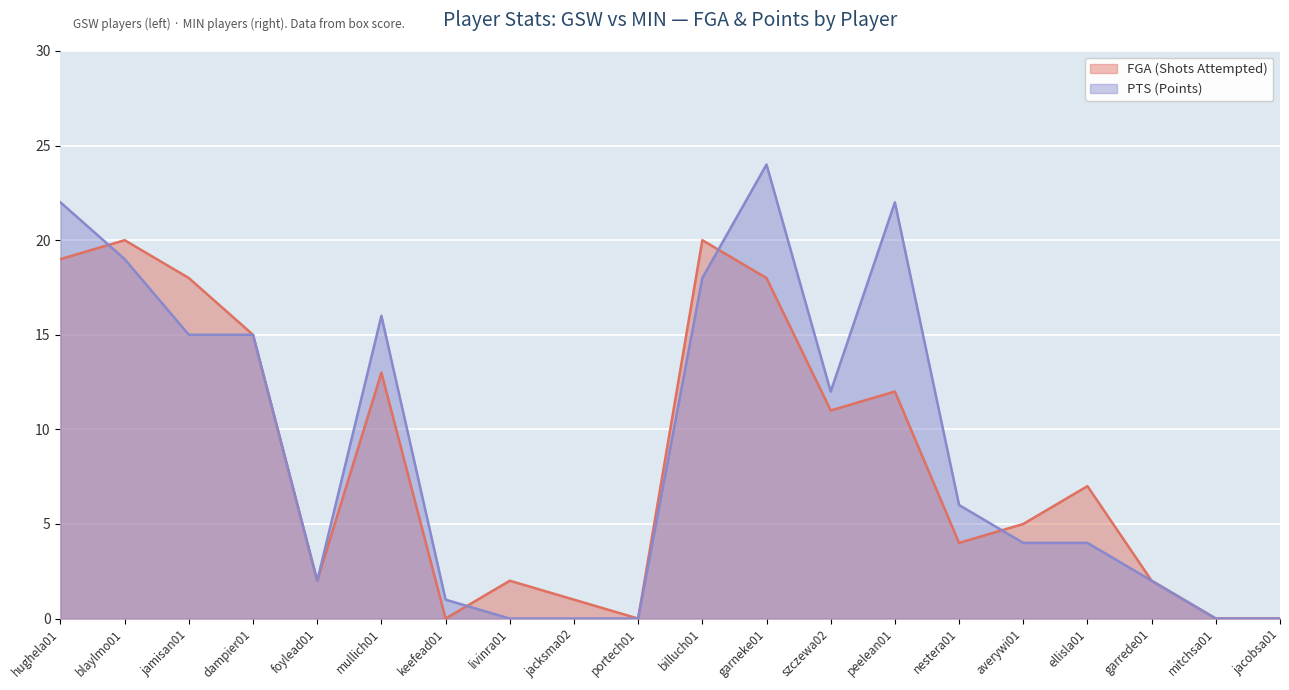

Which label corresponds to the smallest value in the chart?

keefead01